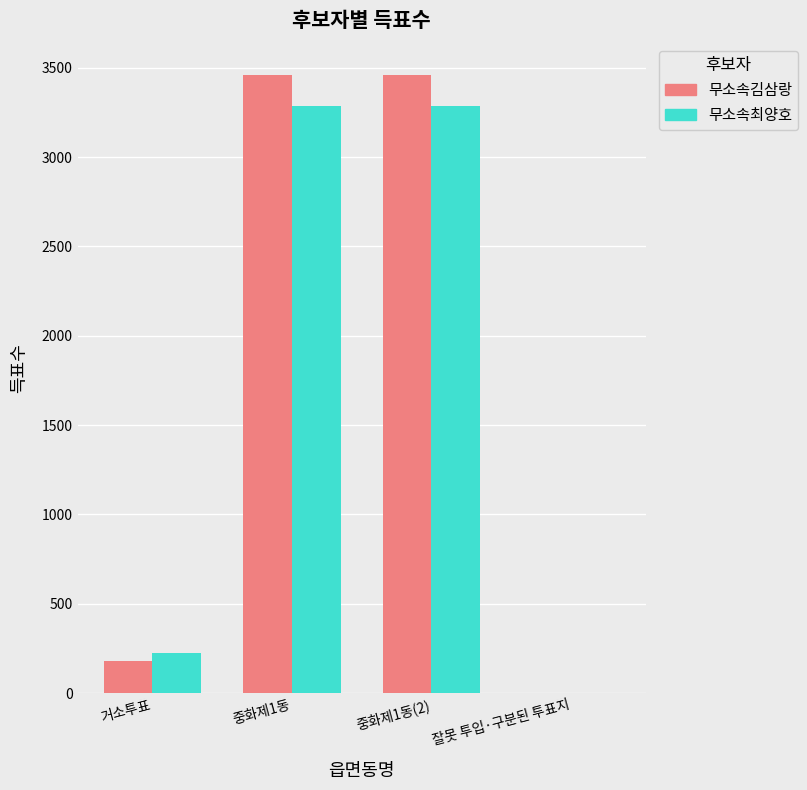

How many groups of bars are there?

4